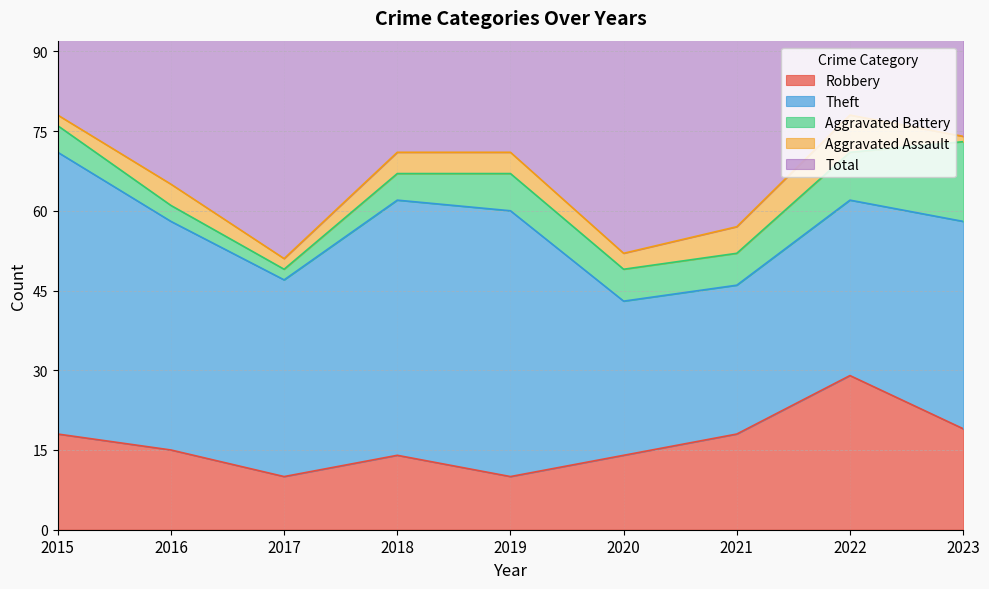

True or false: Robbery and Aggravated Assault intersect in this chart.

False